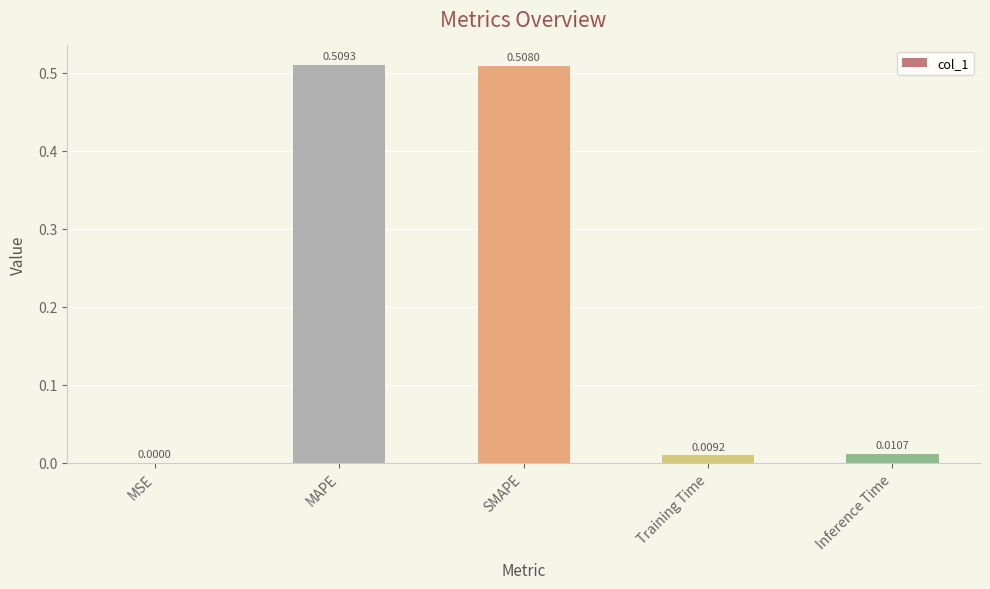

What is the sum of all values?

1.0